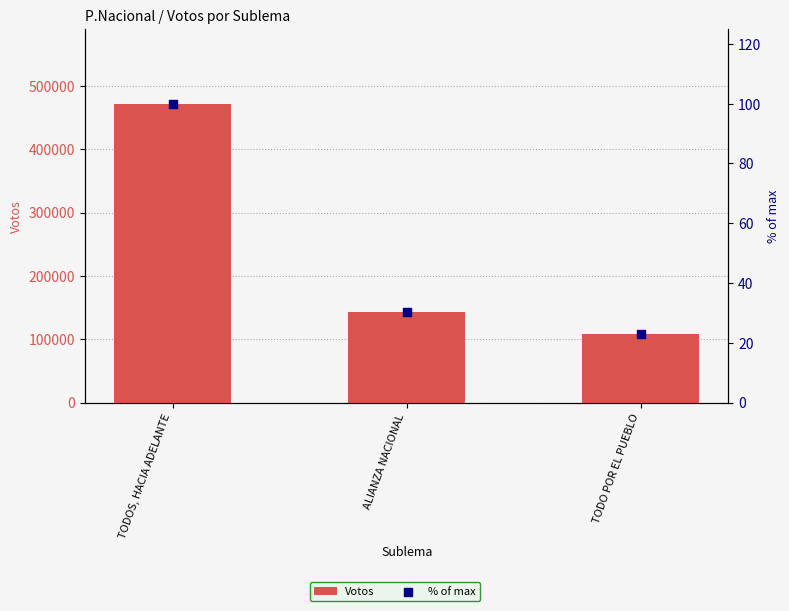

Which series has the largest total across all categories?

Votos